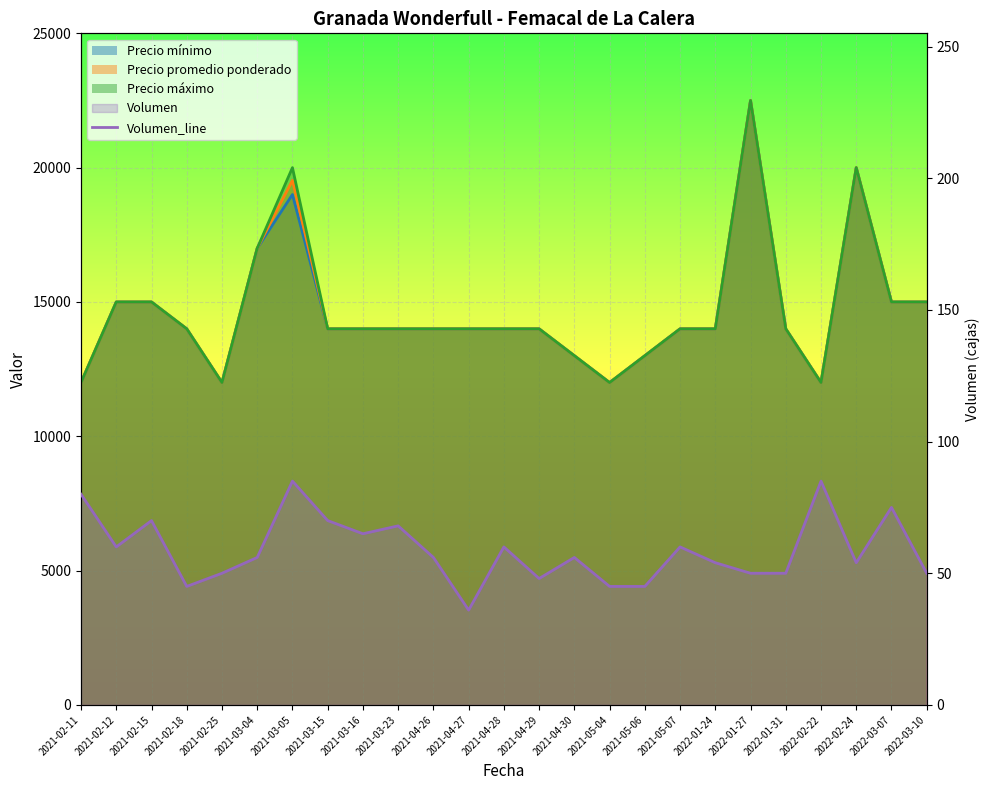

At which category does the chart reach its minimum across all series?

2021-04-27